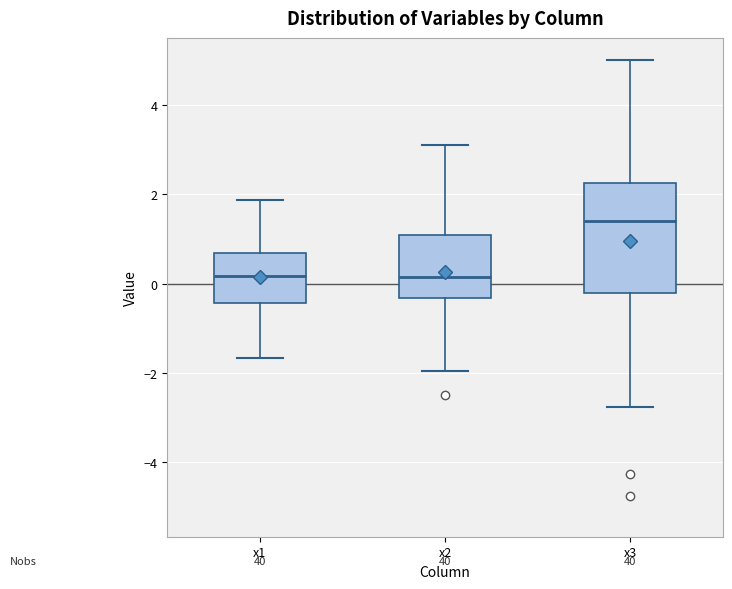

Reading left to right, read every box against the y-axis: the position of its median line, the range the box covers, and the ends of its whiskers. The values are not printed on the chart, so give them approximately, as read against the axis.

x1: median 0.2, box -0.4 to 0.6, whiskers -1.6 to 1.8
x2: median 0.2, box -0.4 to 1.0, whiskers -2.0 to 3.2
x3: median 1.4, box -0.2 to 2.2, whiskers -2.8 to 5.0